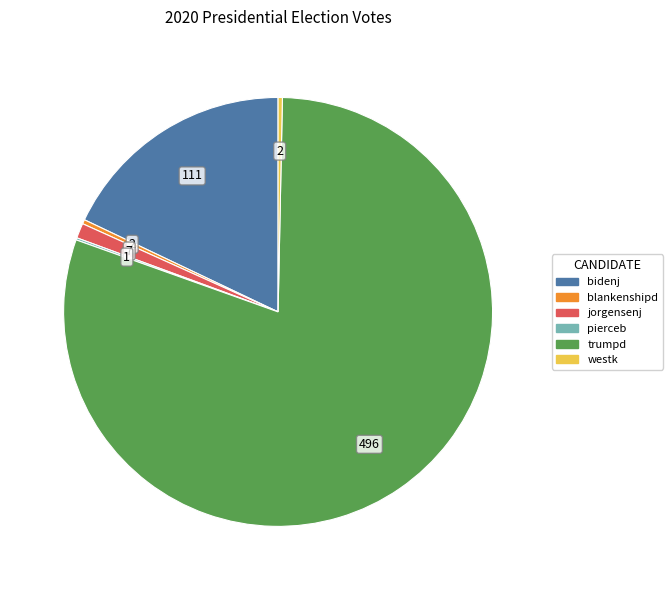

True or false: blankenshipd accounts for 0% of the total.

True